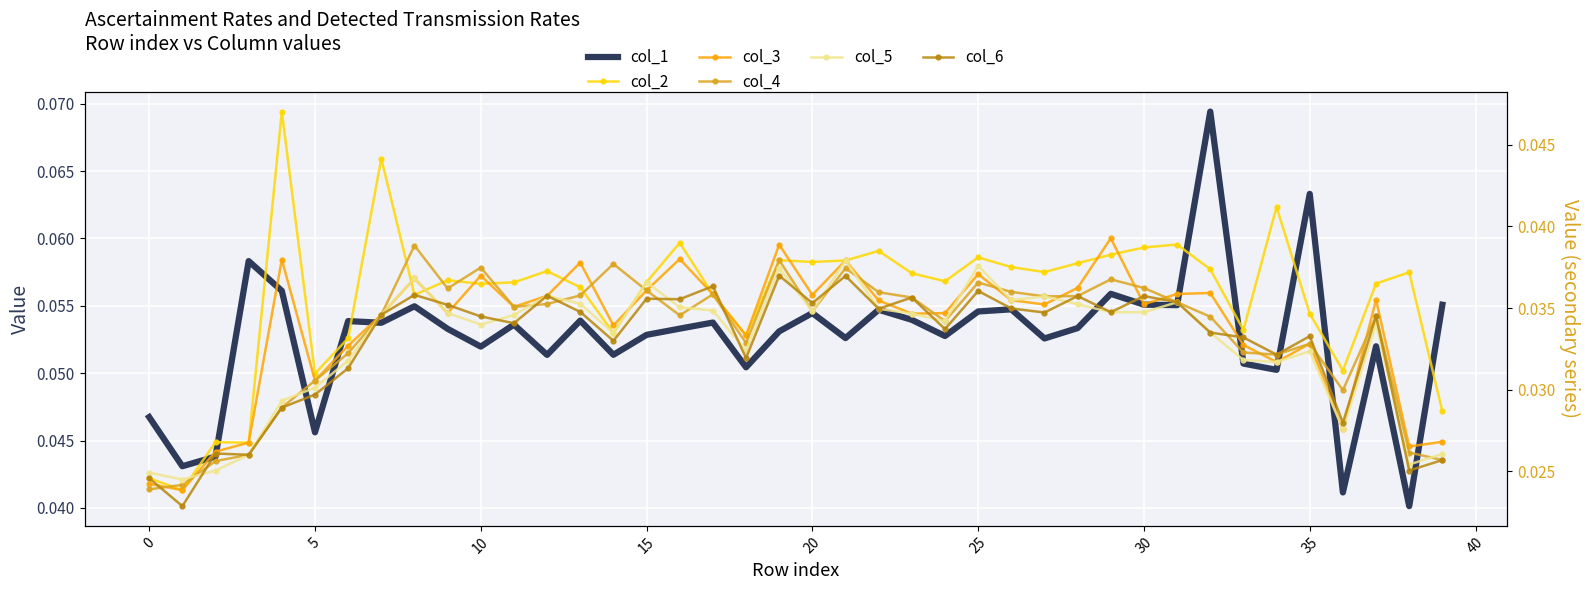

What is the total value across all series at 12?

0.2